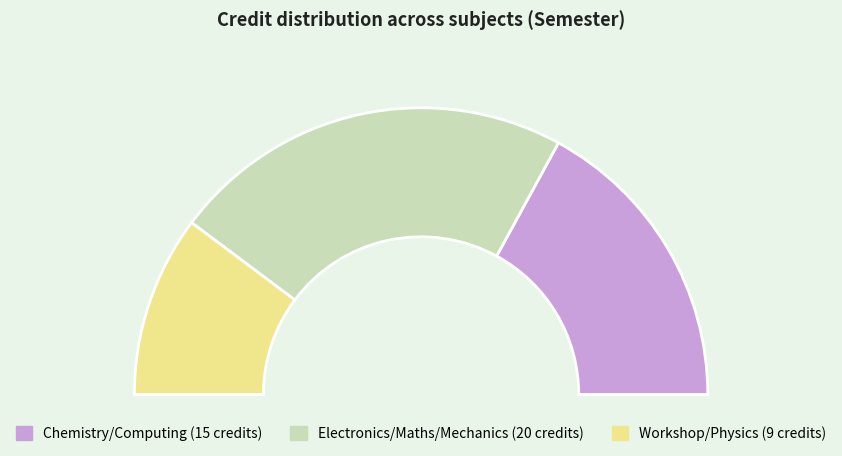

Does MA102 account for over 50% of the chart?

No